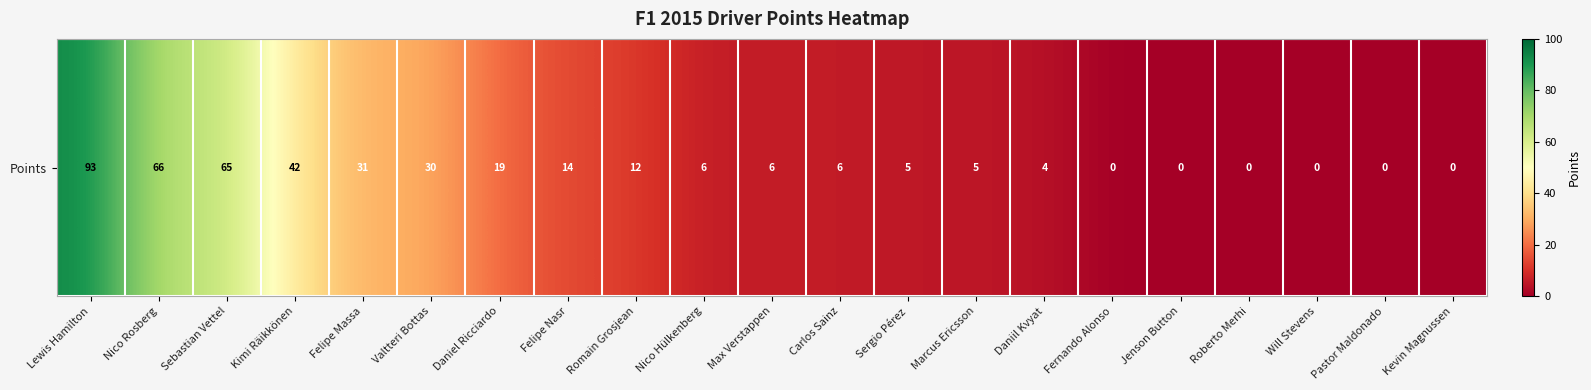

Which label corresponds to the smallest value in the chart?

Fernando Alonso